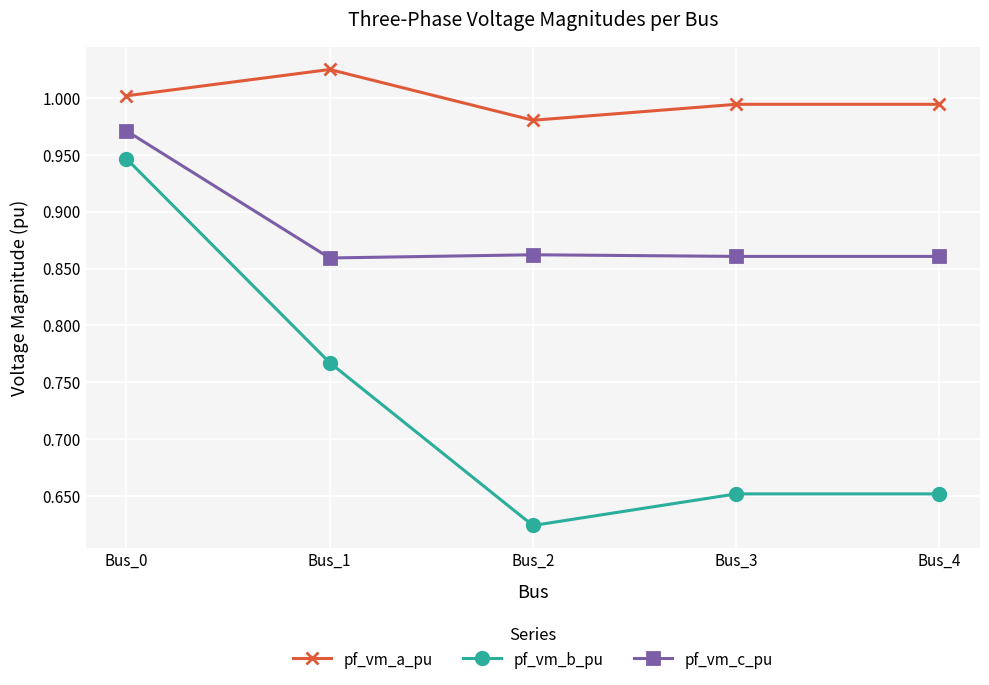

The pf_vm_a_pu series shows 0.5 at Bus_4. True or false?

False